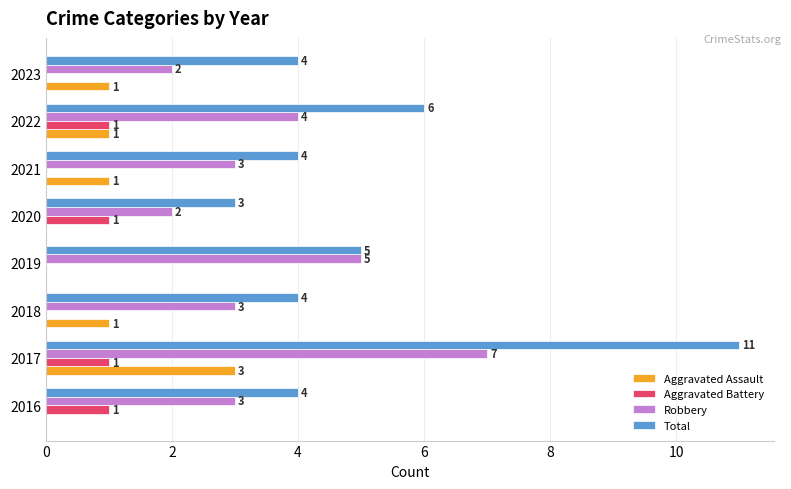

At which category does the chart reach its peak across all series?

2017